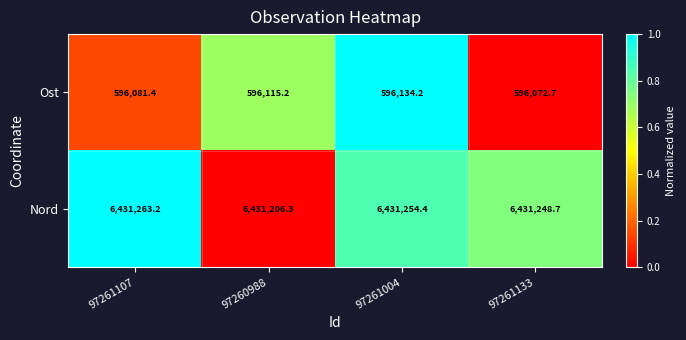

Reading right to left, list all the values displayed in this chart.

Ost: 97261133=596072.7	97261004=596134.2	97260988=596115.2	97261107=596081.4
Nord: 97261133=6431248.7	97261004=6431254.4	97260988=6431206.3	97261107=6431263.2